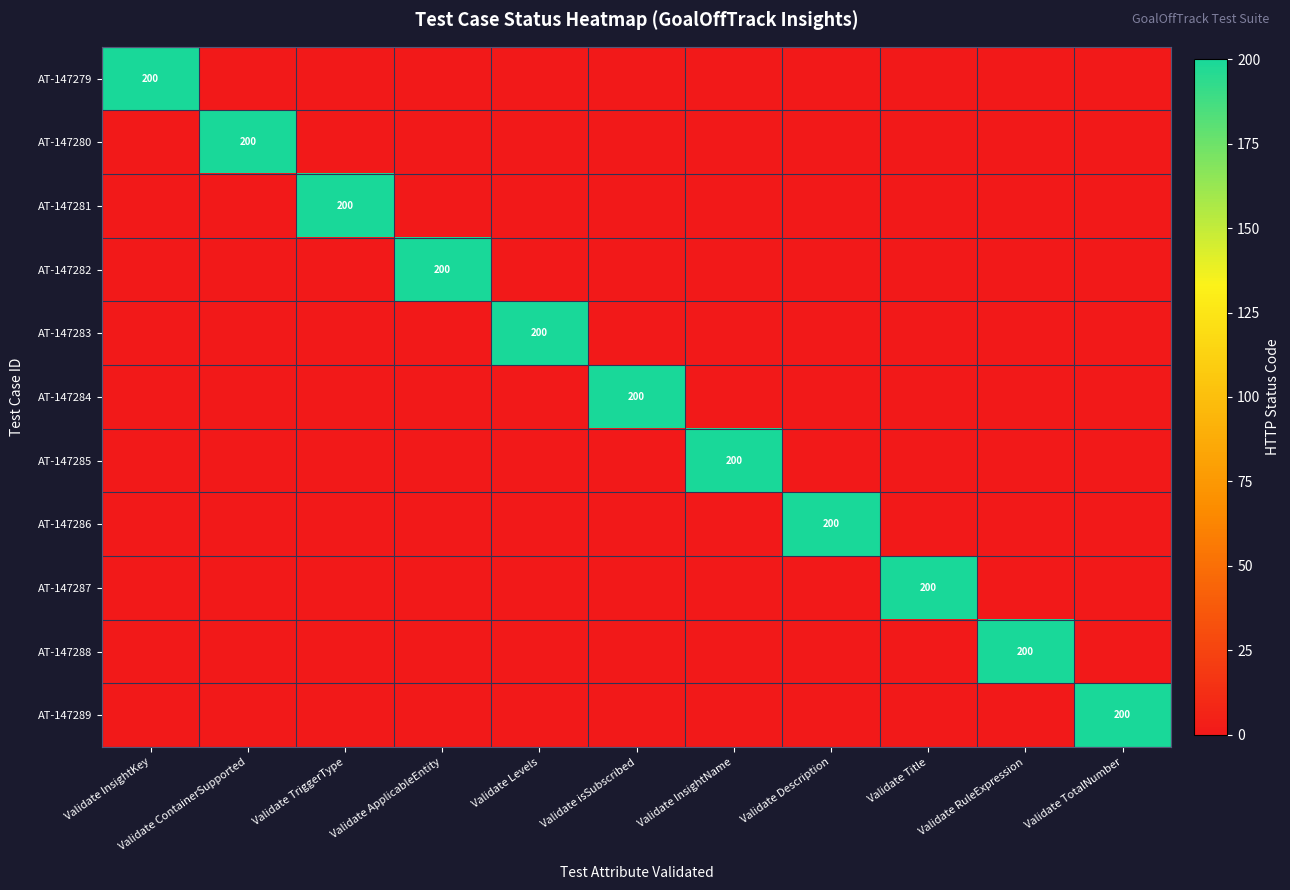

How many data points in AT-147288 are above 0?

1